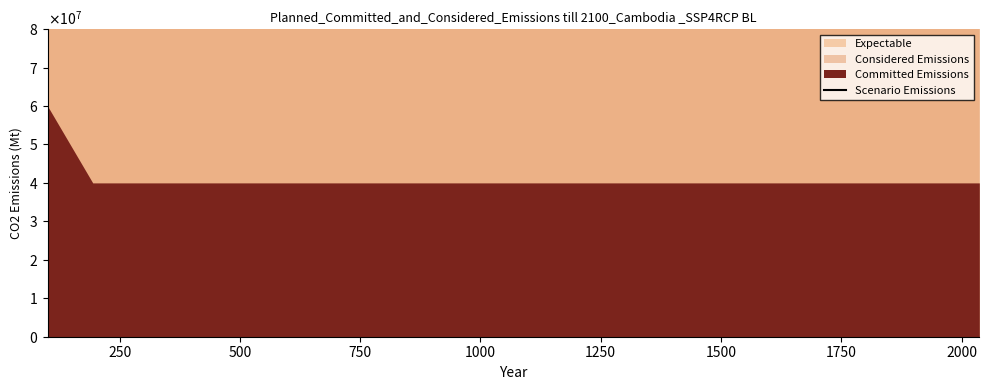

True or false: the data has more than 1 interior local peaks.

False